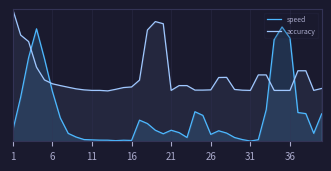

True or false: speed has a value of 0.1 at 36.

False